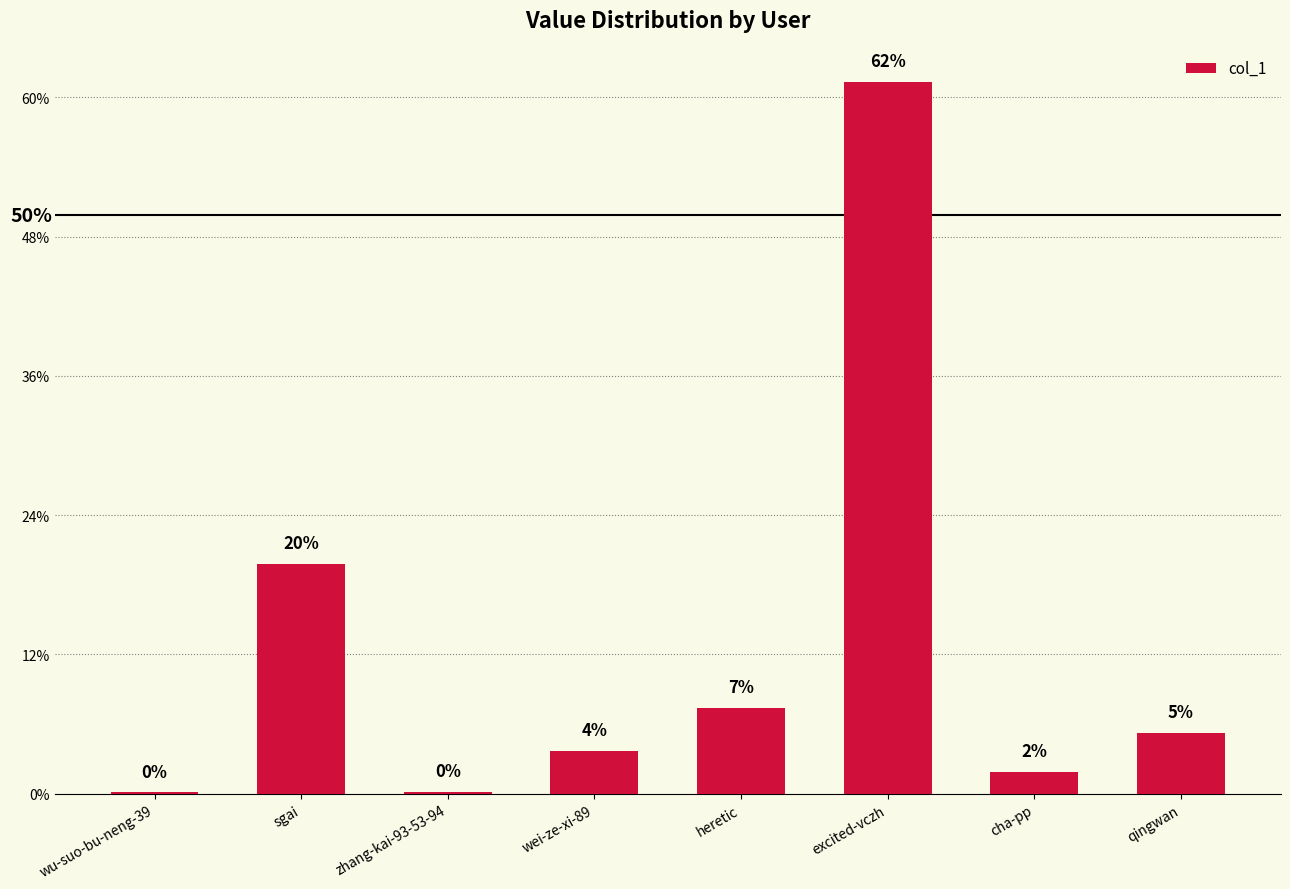

Reading left to right, list all the values displayed in this chart.

wu-suo-bu-neng-39=1637	sgai=247861	zhang-kai-93-53-94=2328	wei-ze-xi-89=46012	heretic=92755	excited-vczh=766628	cha-pp=23465	qingwan=65412